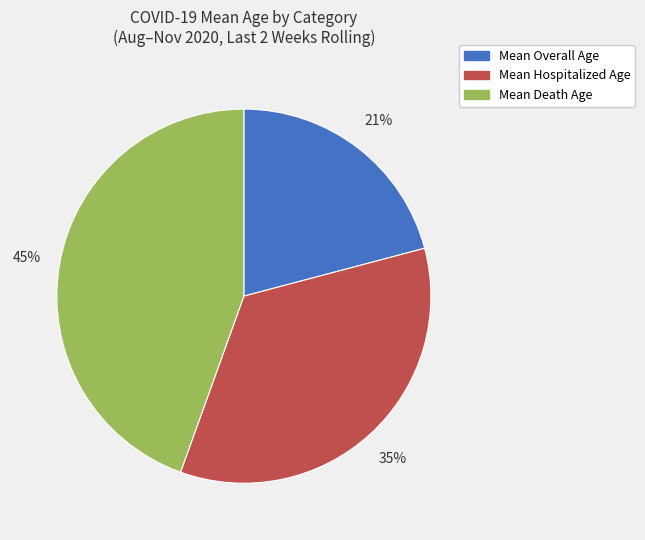

To the nearest percent, what is the combined percentage of Mean Hospitalized Age and Mean Death Age?

79%